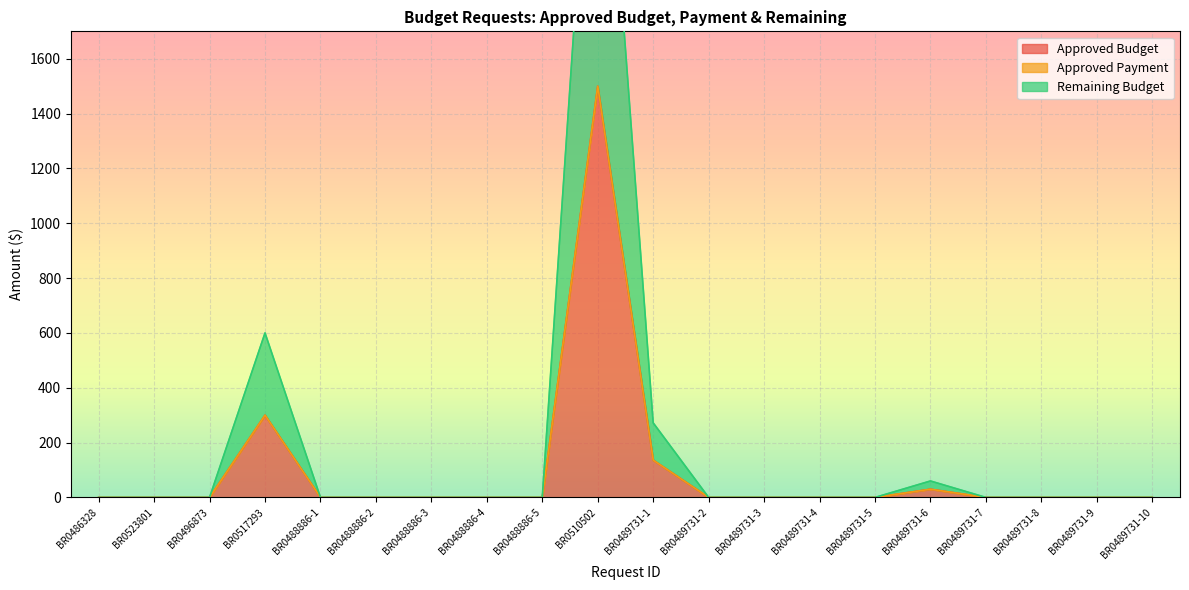

Is the value of Remaining Budget at BR0488886-4 greater than the value of Approved Budget at BR0488886-4?

No